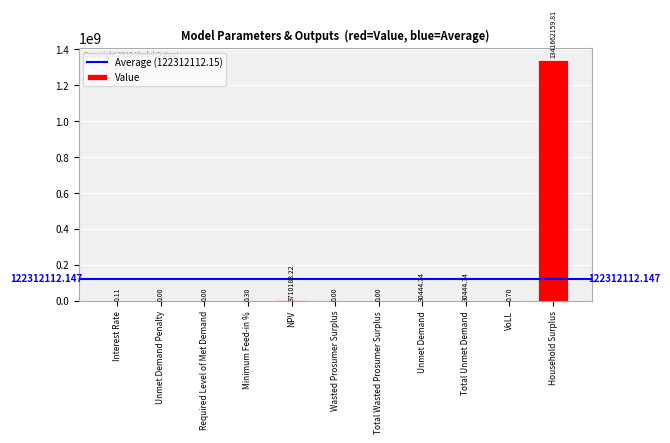

At which category does the chart reach its peak across all series?

Household Surplus